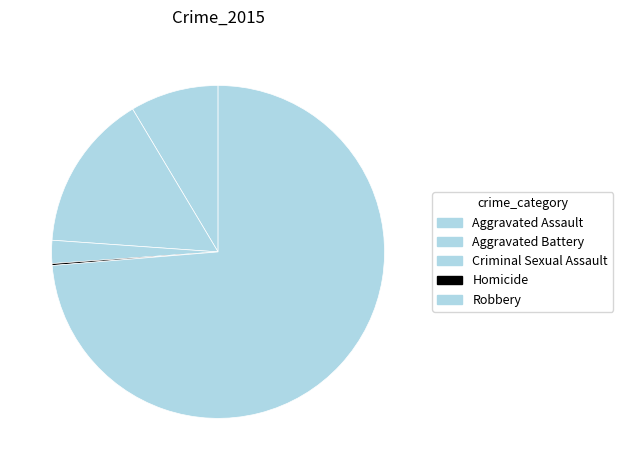

To the nearest percent, what is the average slice percentage?

20%